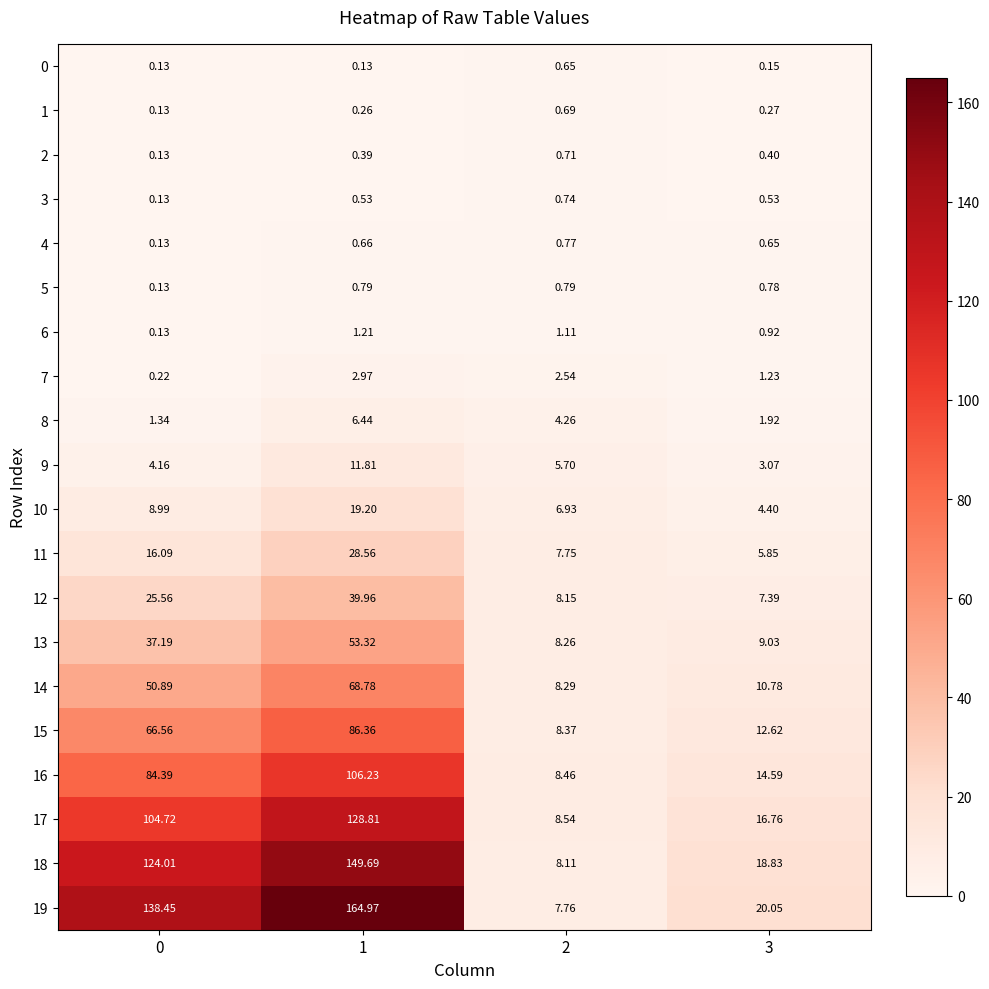

Rank the series by their maximum value, from highest to lowest.

19, 18, 17, 16, 15, 14, 13, 12, 11, 10, 9, 8, 7, 6, 5, 4, 3, 2, 1, 0